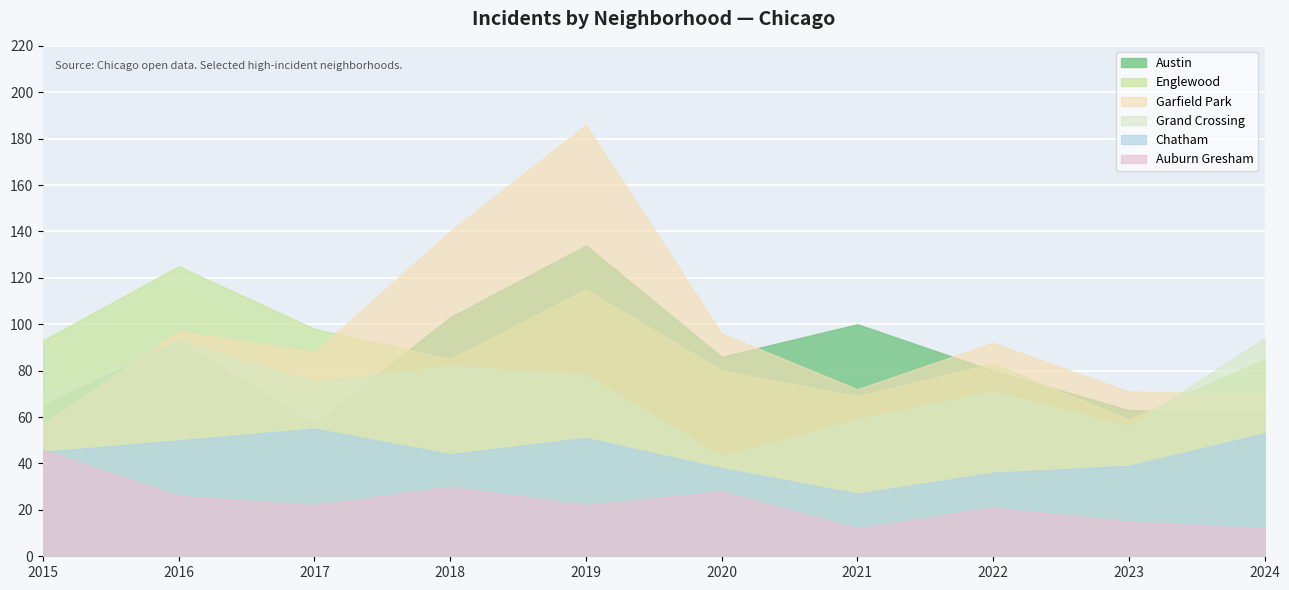

True or false: Garfield Park and Chatham cross at least once.

False